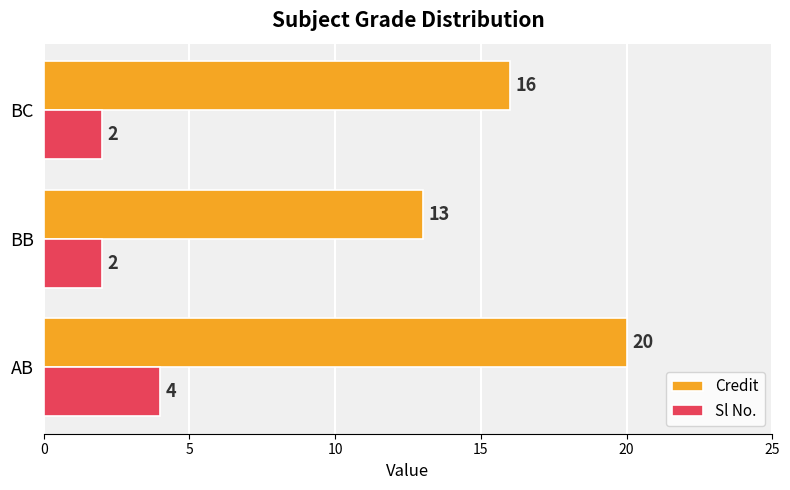

Is it true that Credit equals 25 at BC?

False